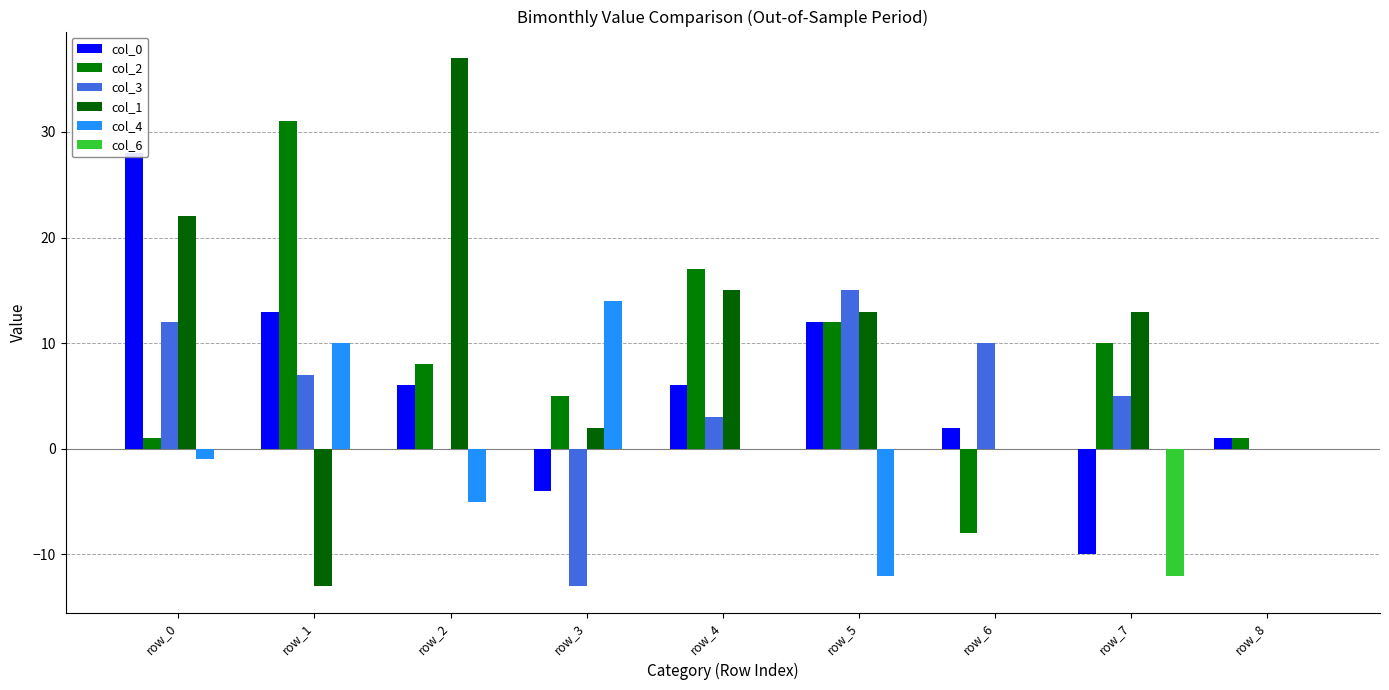

Reading left to right, extract all data points from this chart.

col_0: 28	13	6	-4	6	12	2	-10	1
col_2: 1	31	8	5	17	12	-8	10	1
col_3: 12	7	0	-13	3	15	10	5	0
col_1: 22	-13	37	2	15	13	0	13	0
col_4: -1	10	-5	14	0	-12	0	0	0
col_6: 0	0	0	0	0	0	0	-12	0